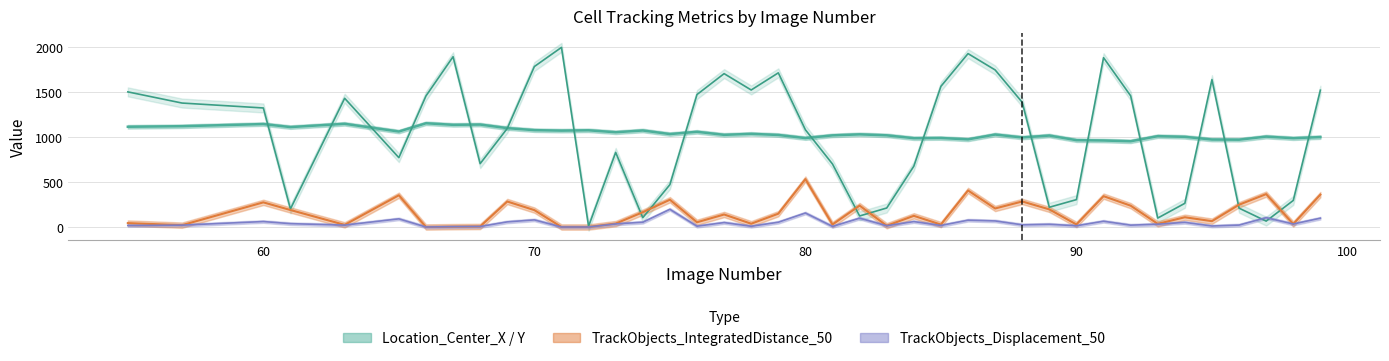

What is the value of the TrackObjects_Displacement_50 point at the 36th from the left?

11.0